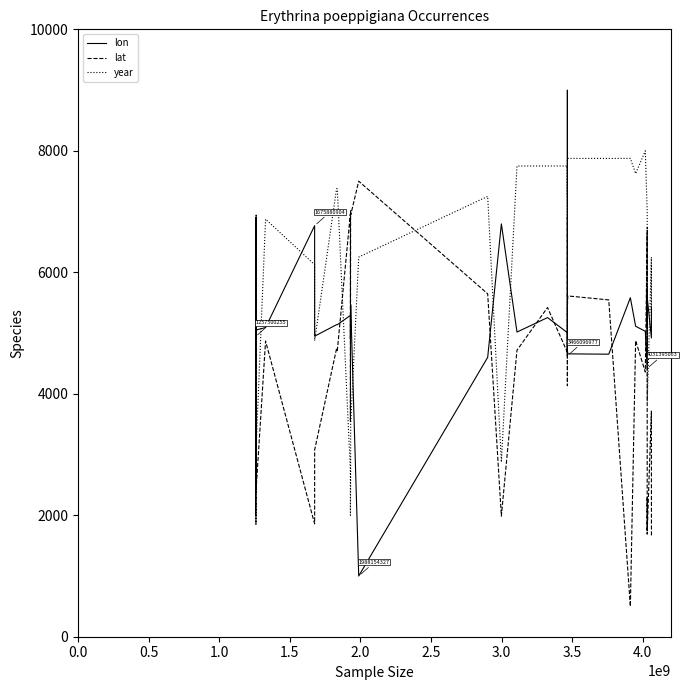

Which series has the largest total across all categories?

year